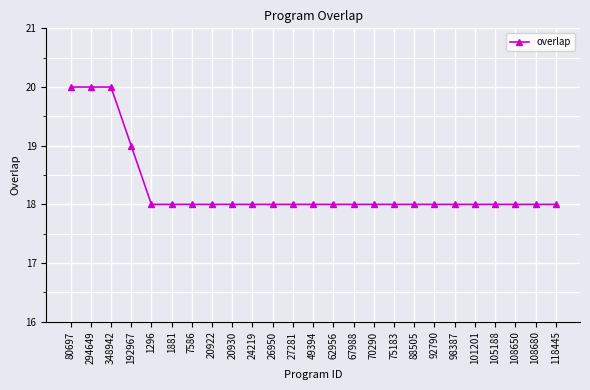

What is the greatest value displayed?

20